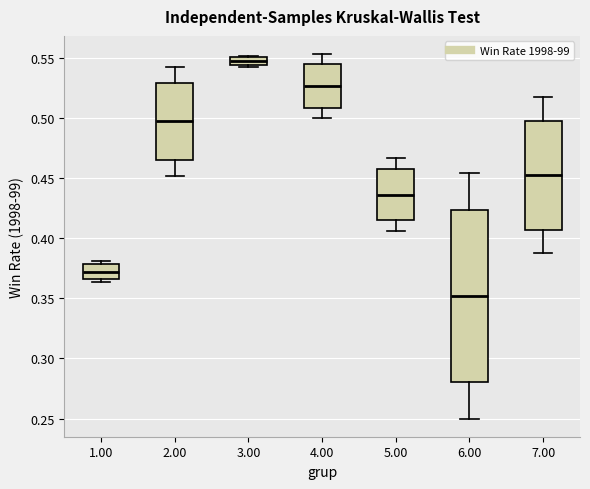

Comparing the boxes themselves (not the whiskers), which one is the tallest?

6.00